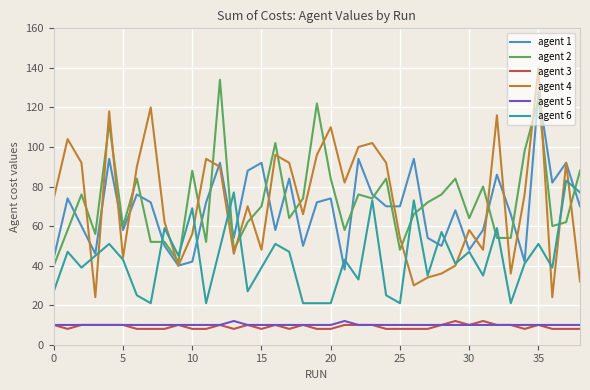

True or false: agent 6 and agent 3 intersect in this chart.

False